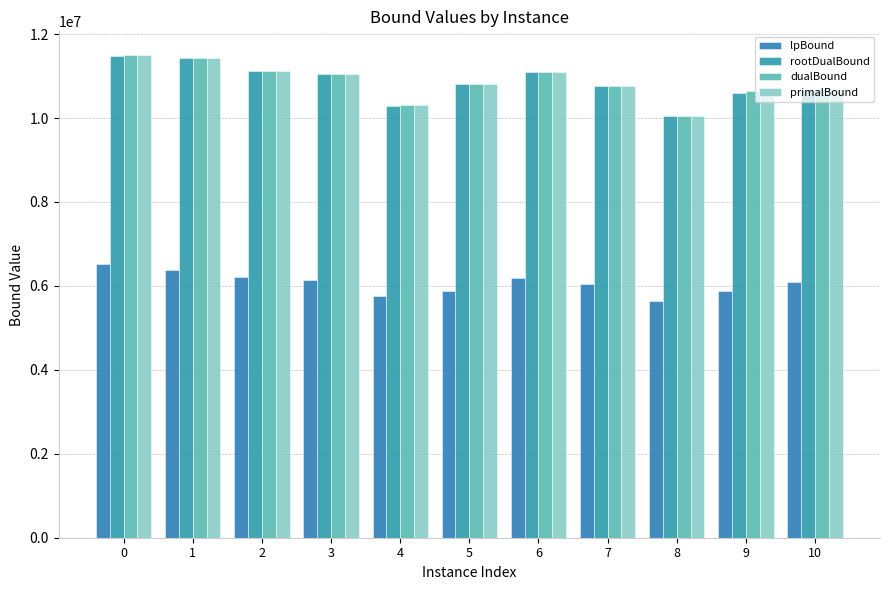

What is the value of the primalBound bar at the 2nd from the left?

11436457.7